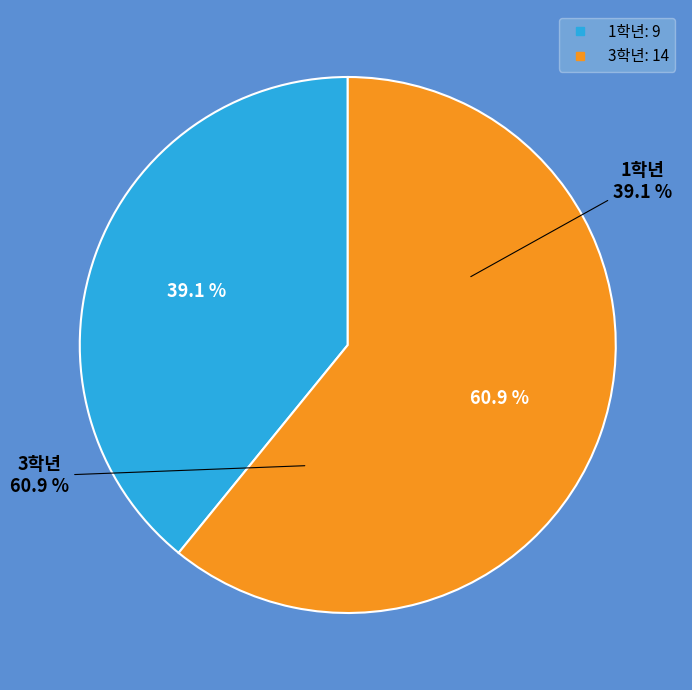

To the nearest percent, what is the combined percentage of 3학년 and 3학년?

61%